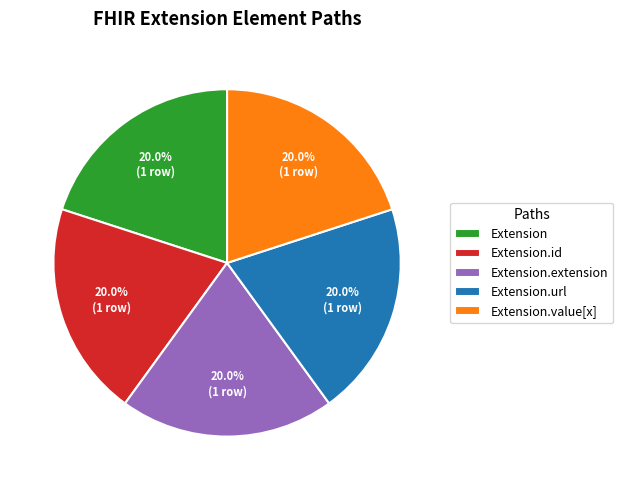

Is it true that Extension.value[x] is 1% of the pie?

False